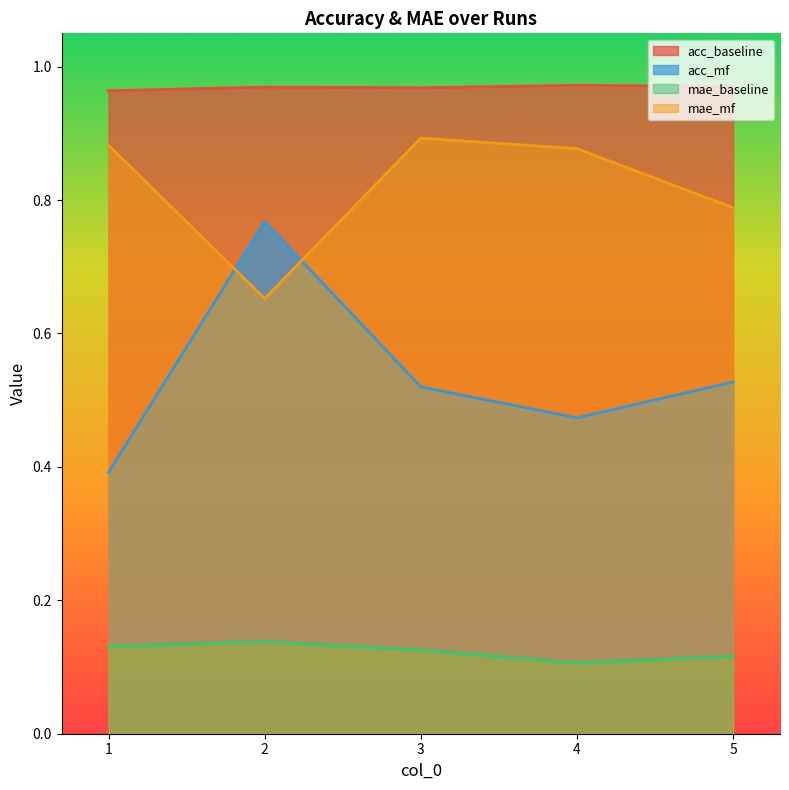

What is the highest value of the mae_baseline series?

0.1